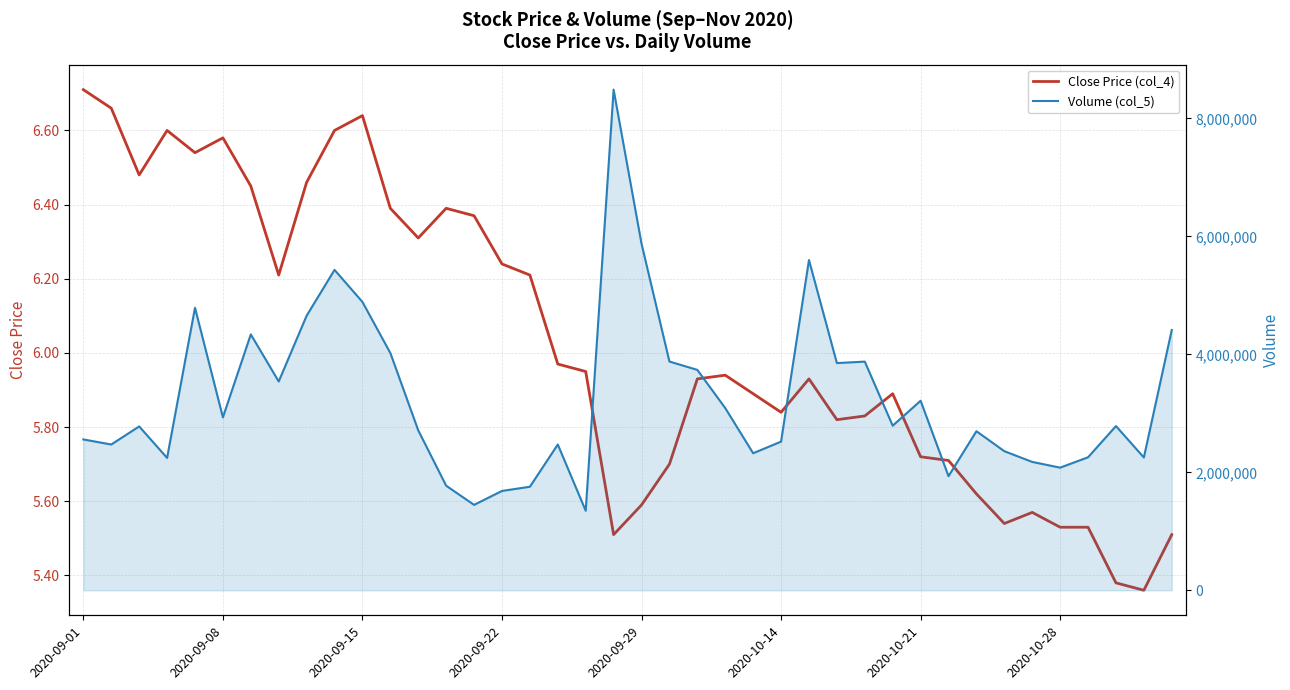

What is the difference between the maximum and minimum values in the Close Price (col_4) series?

1.3